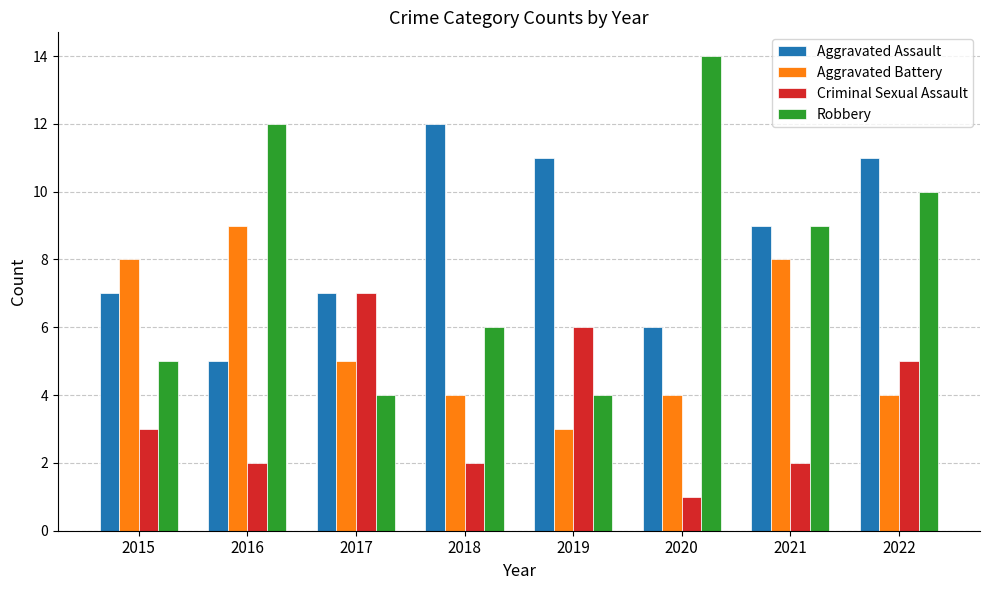

What is the difference between the second highest and second lowest values in the Criminal Sexual Assault series?

4